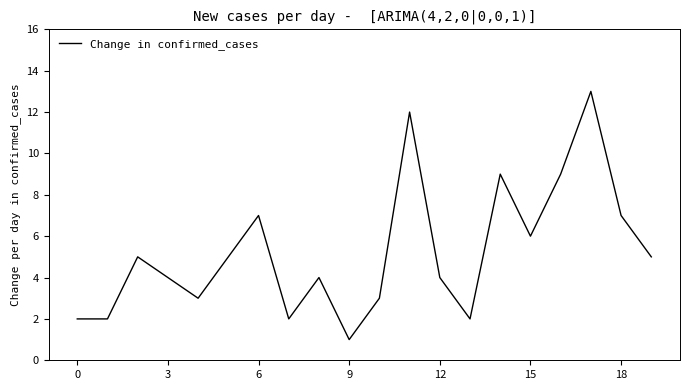

What is the greatest value displayed?

13